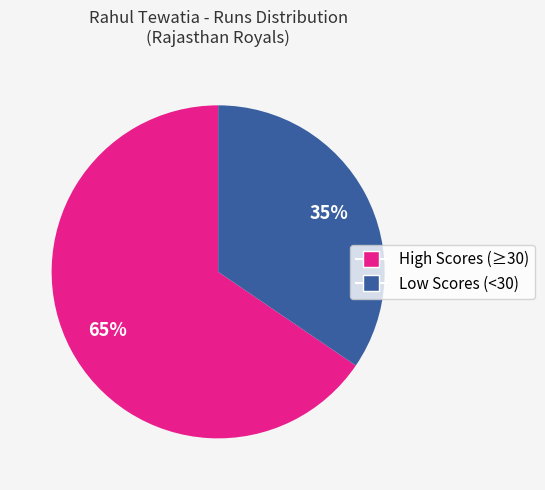

Does any single category account for the majority?

Yes